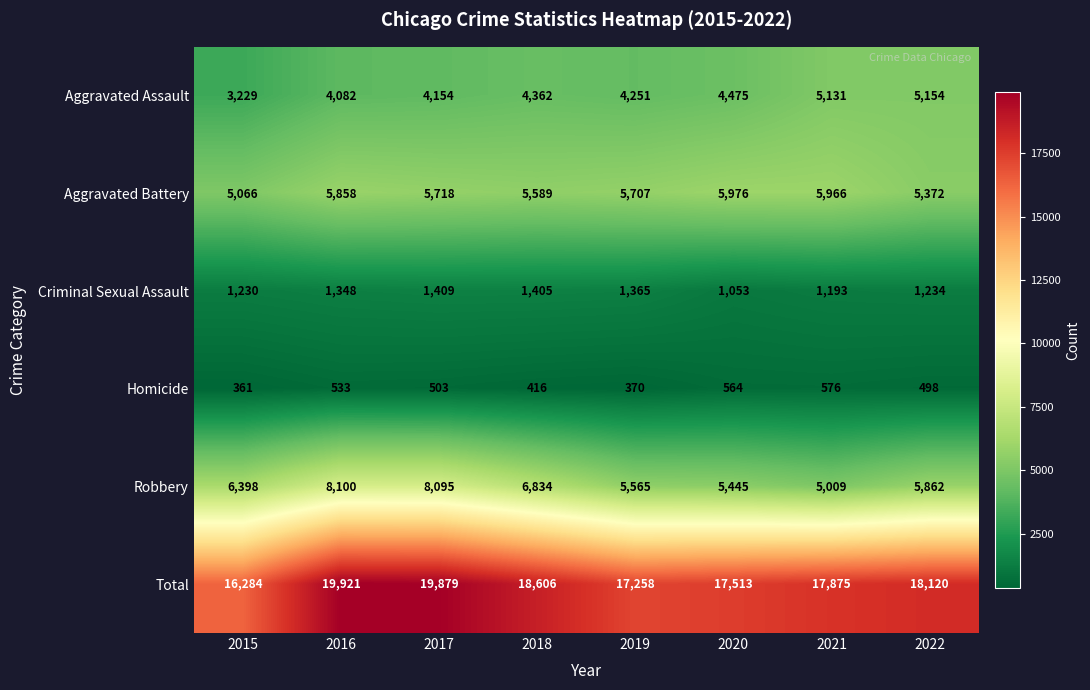

What is the spread (max minus min) of values at 2020?

16949